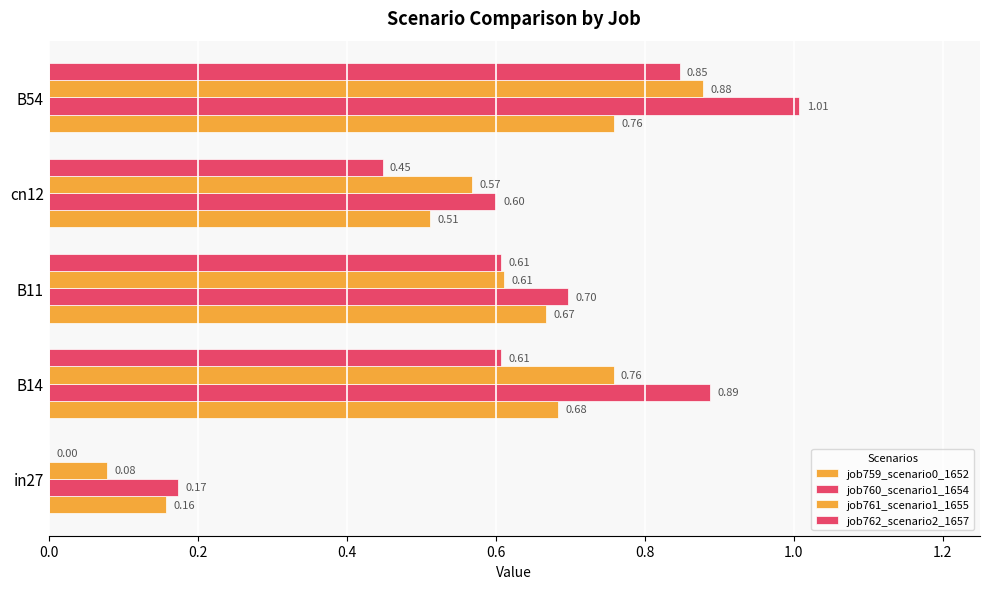

How many data points does each series have?

5